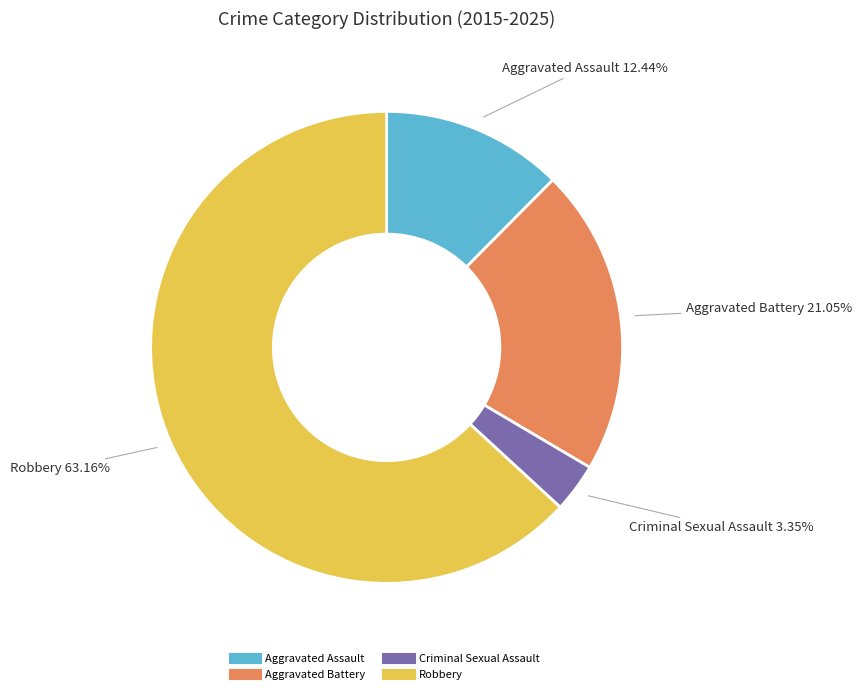

Which slice is the largest?

Robbery